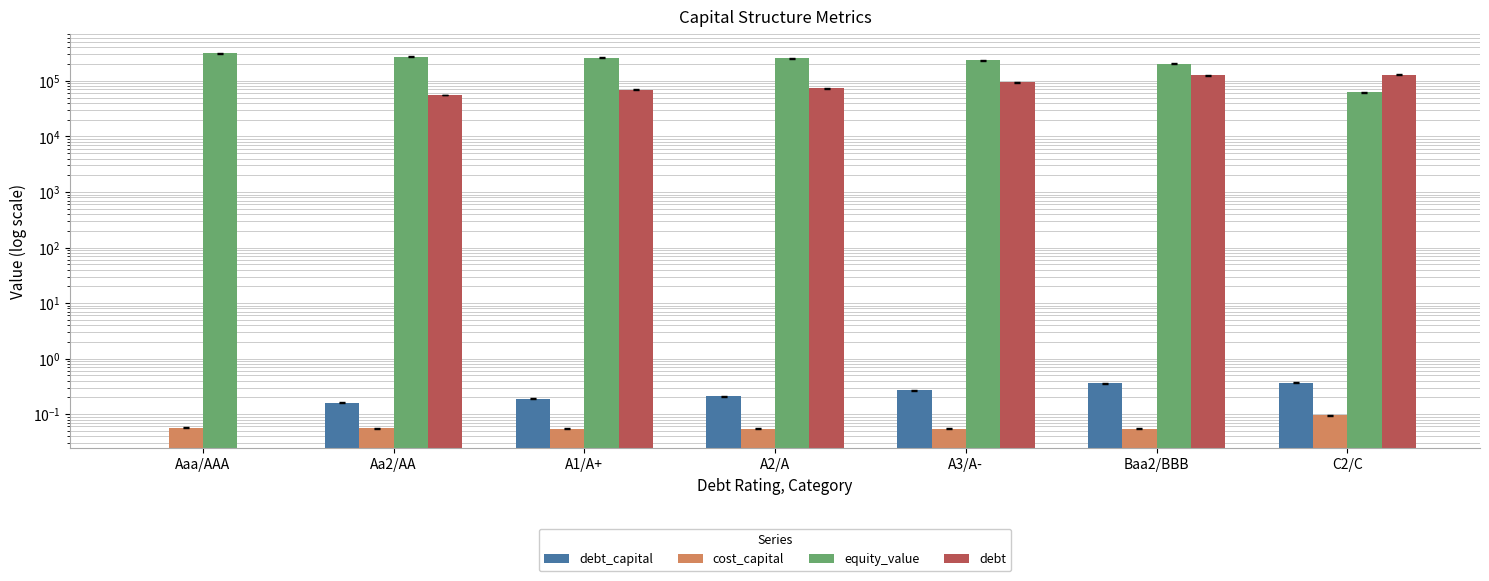

Are the bars grouped side by side (vs. stacked)?

Yes